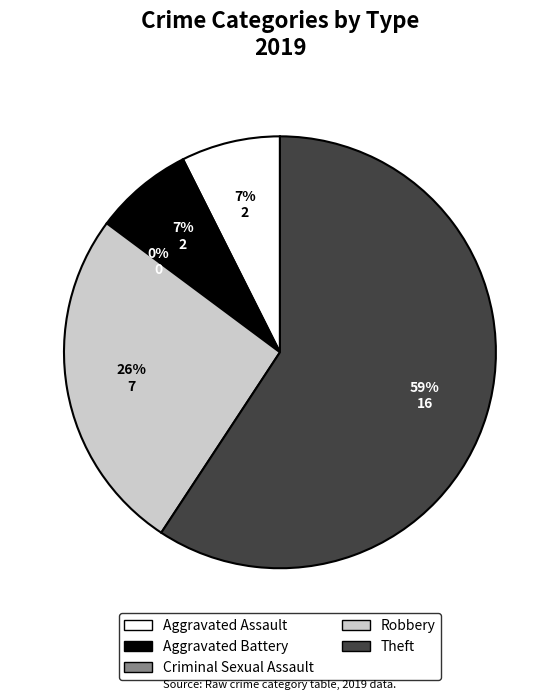

To the nearest percent, what portion does Robbery represent?

26%